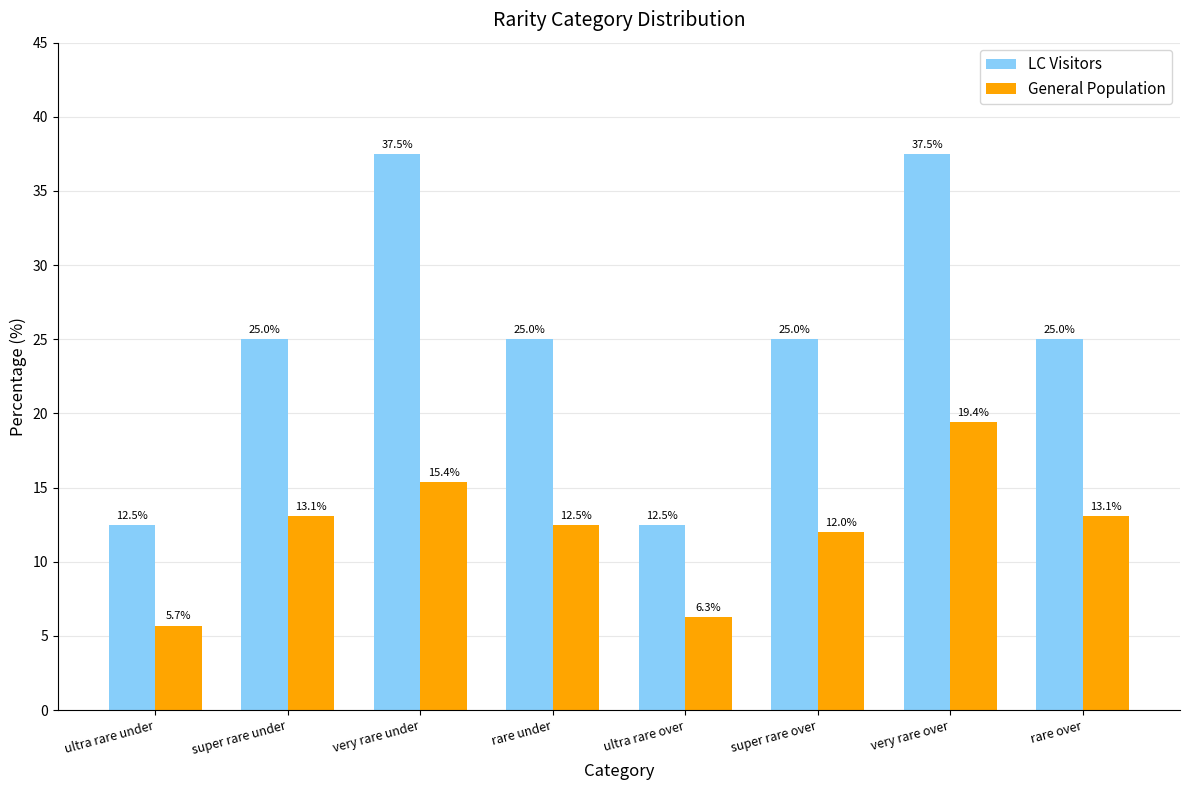

What is the label of the 2nd bar from the left?

super rare under